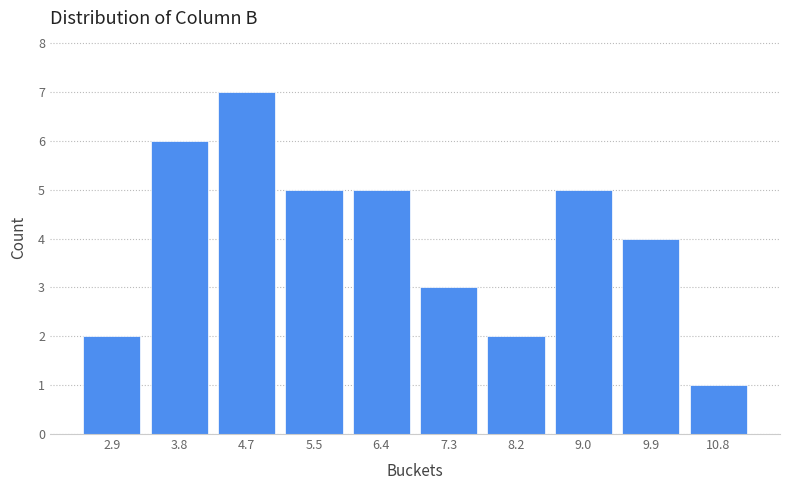

Reading left to right, extract all data points from this chart.

2.9=2	3.8=6	4.7=7	5.5=5	6.4=5	7.3=3	8.2=2	9.0=5	9.9=4	10.8=1